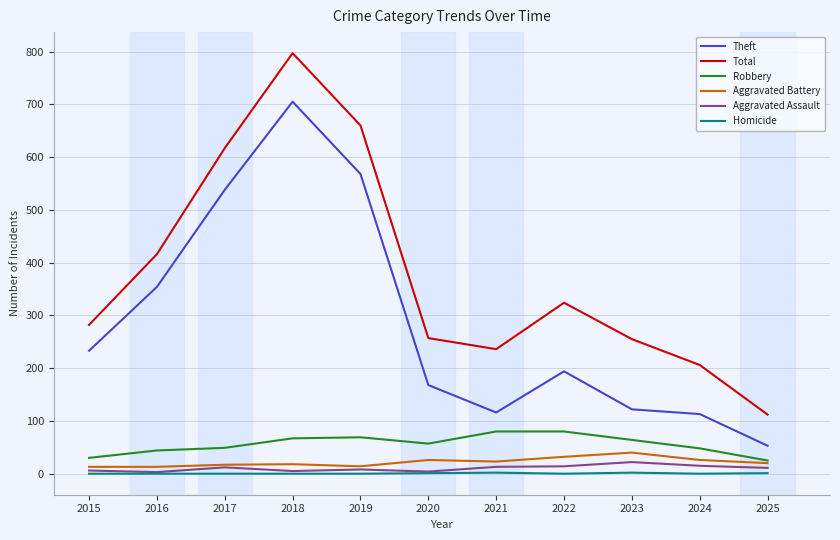

List the series in order of their peak value, highest first.

Total, Theft, Robbery, Aggravated Battery, Aggravated Assault, Homicide